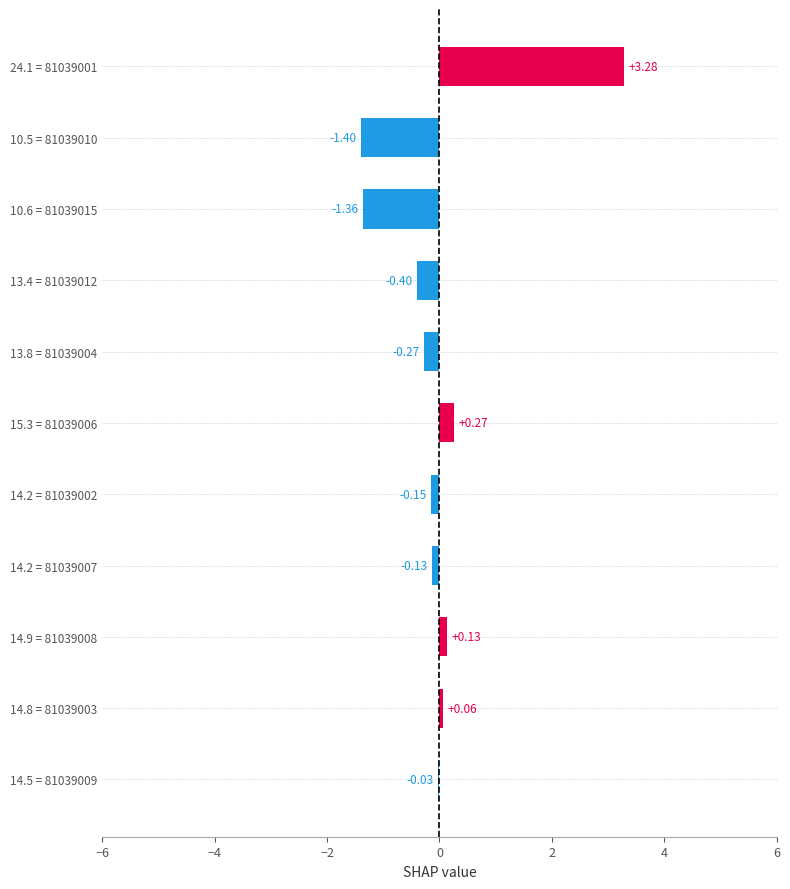

Between 14.2 = 81039007 and 10.6 = 81039015, which is larger?

14.2 = 81039007